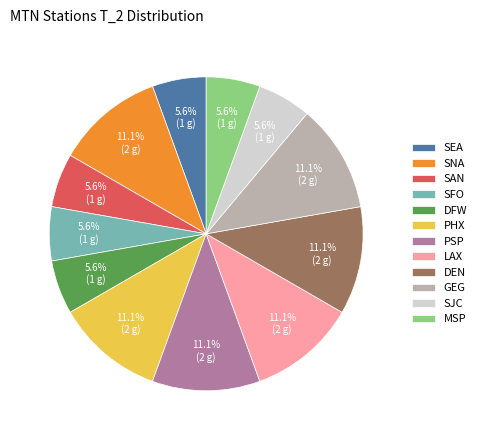

Do SJC and PSP together represent more than half of the pie?

No